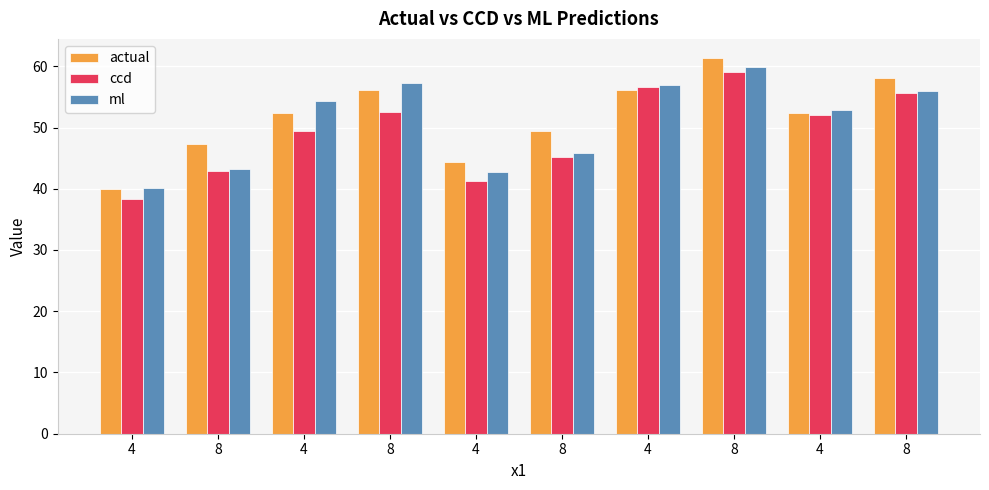

Where is ml nearest to the value 50?

4